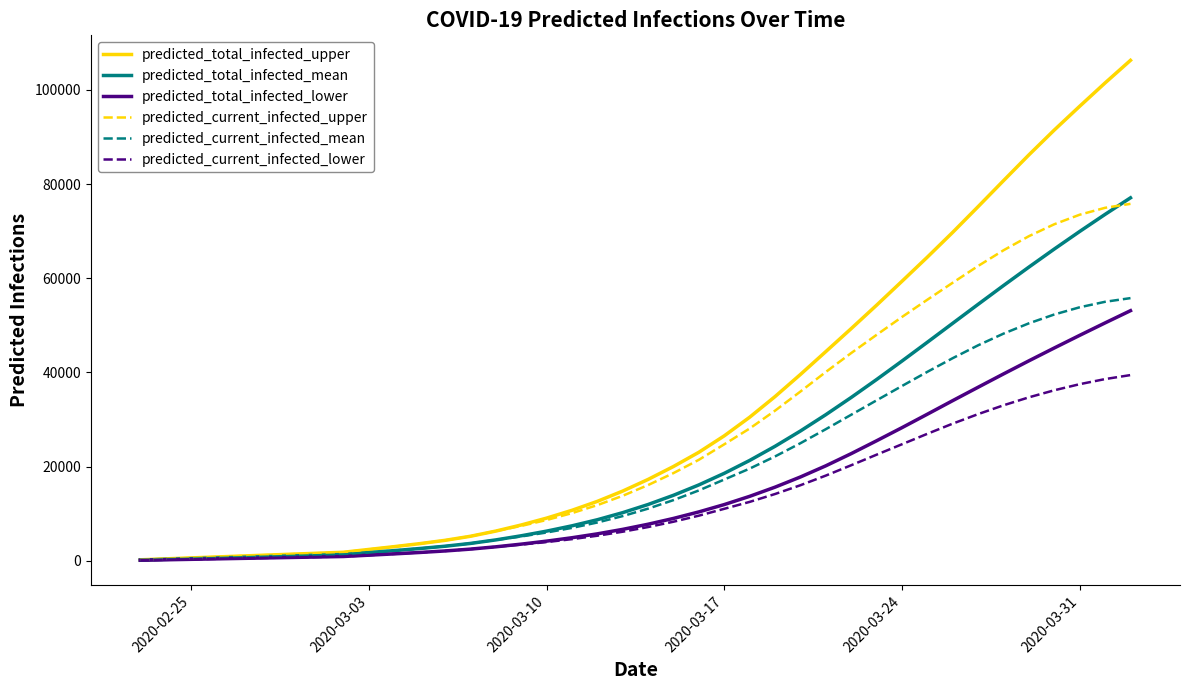

Which series has the largest total across all categories?

predicted_total_infected_upper